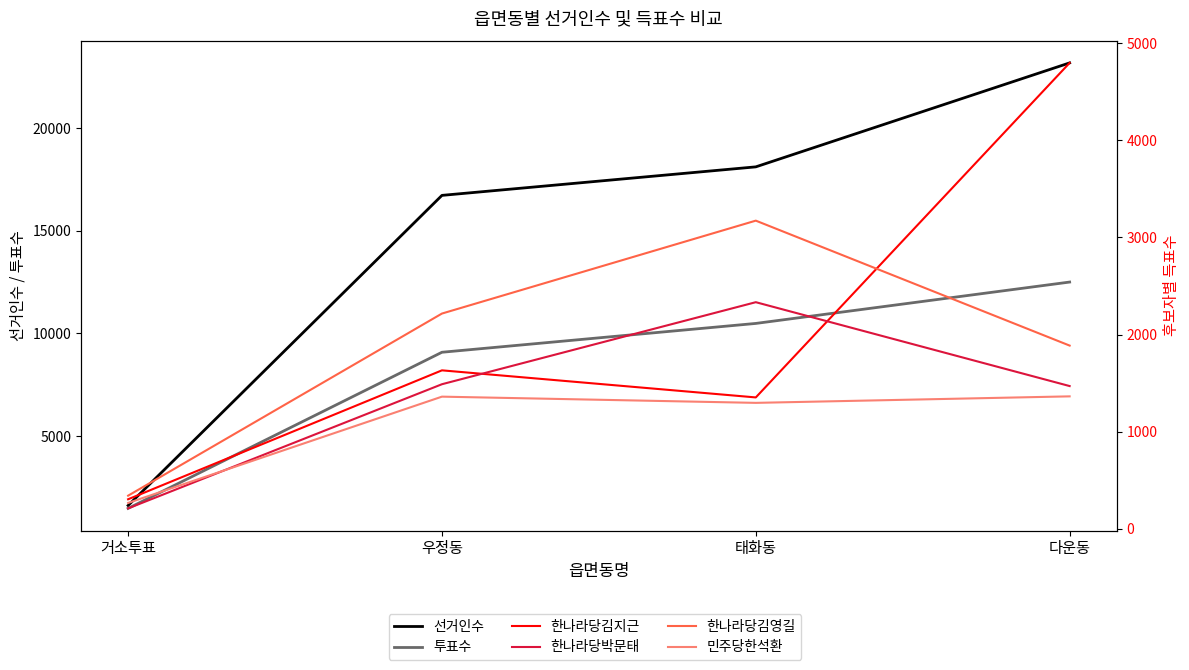

Rank the series at 거소투표 from highest to lowest value.

선거인수, 투표수, 한나라당김영길, 한나라당김지근, 민주당한석환, 한나라당박문태